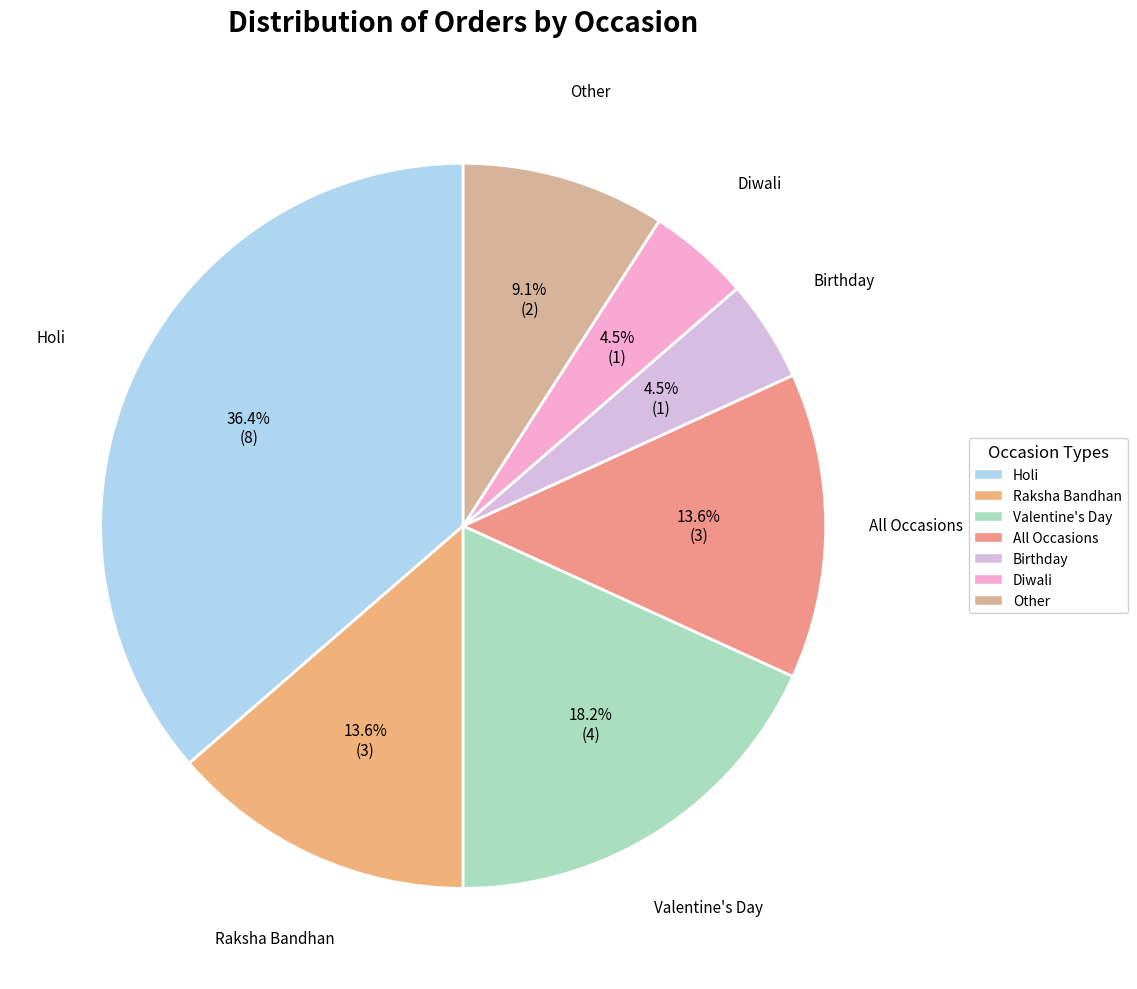

Which has a higher value, All Occasions or Other?

All Occasions